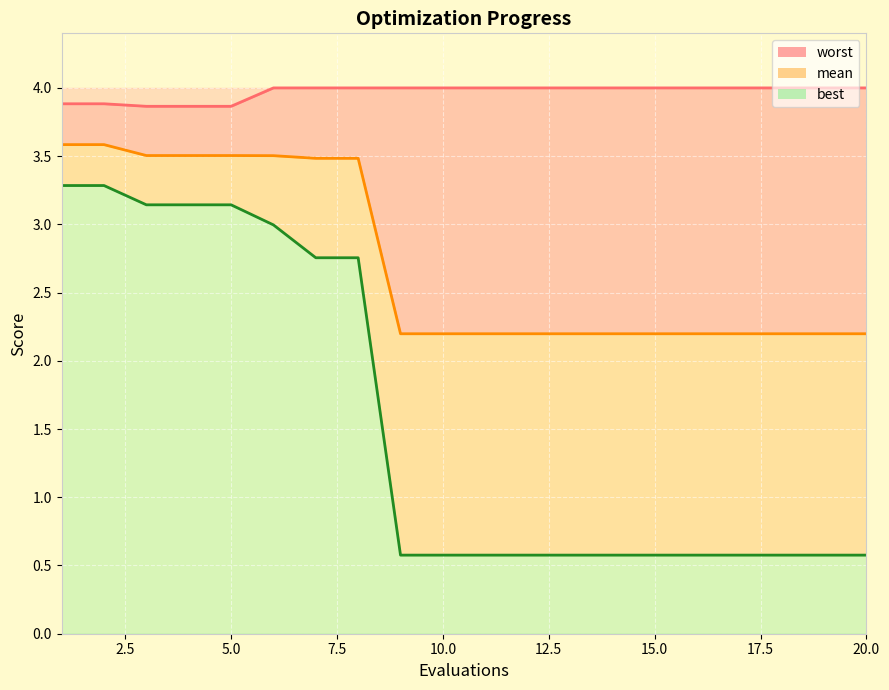

What is the spread (max minus min) of values at 10.0?

3.4